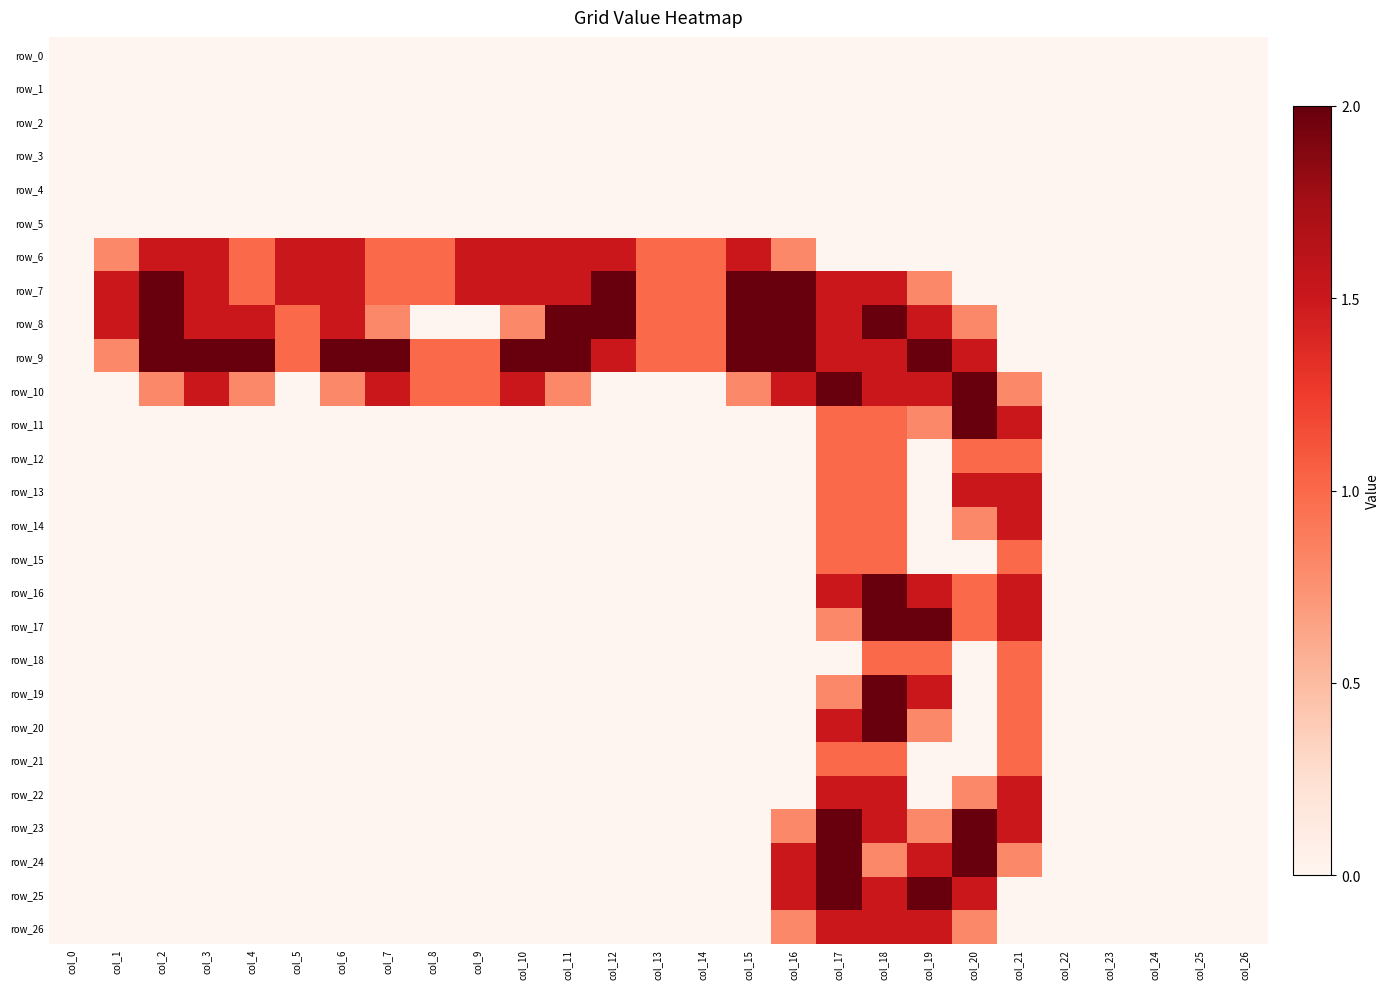

At how many categories does at least one series exceed 1?

18